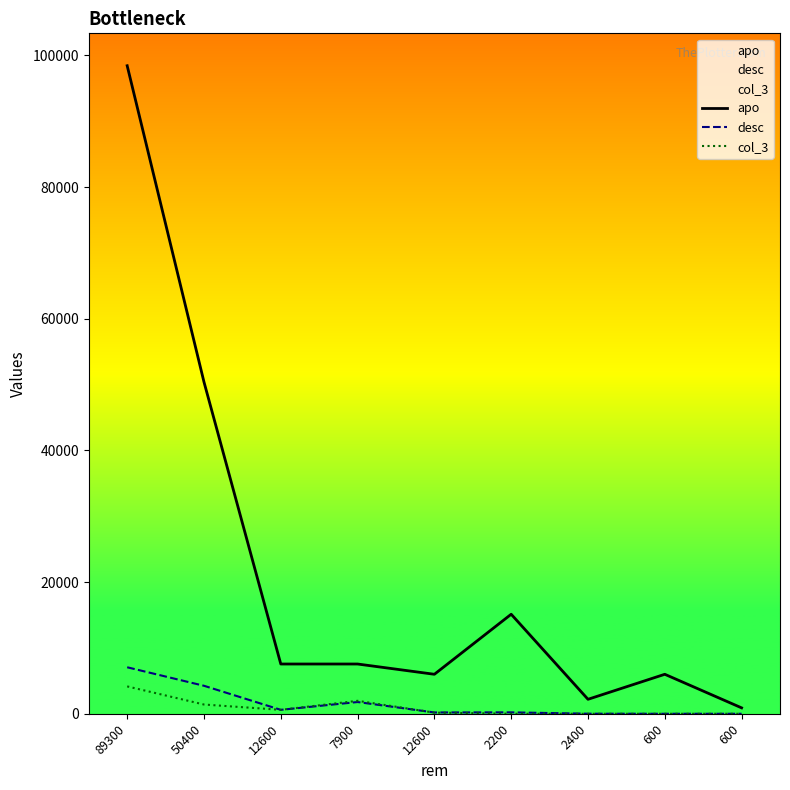

What is the maximum value shown in the chart?

98440